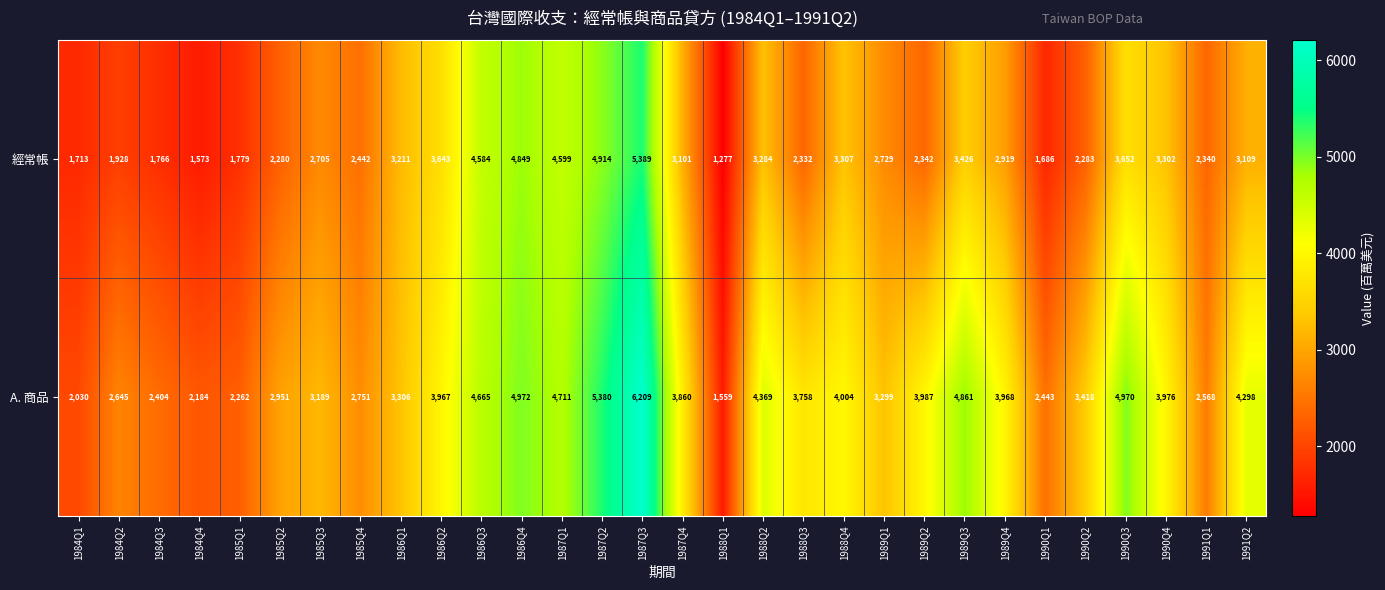

What is the difference between the maximum and minimum values in the A. 商品 series?

4650